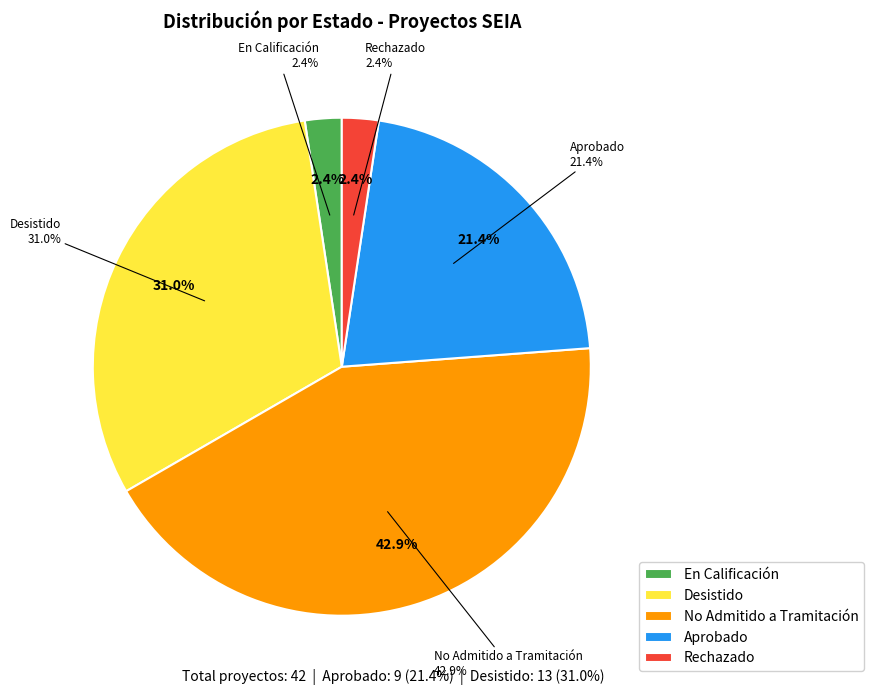

Combined, what portion of the pie is Desistido and Rechazado?

33.3%